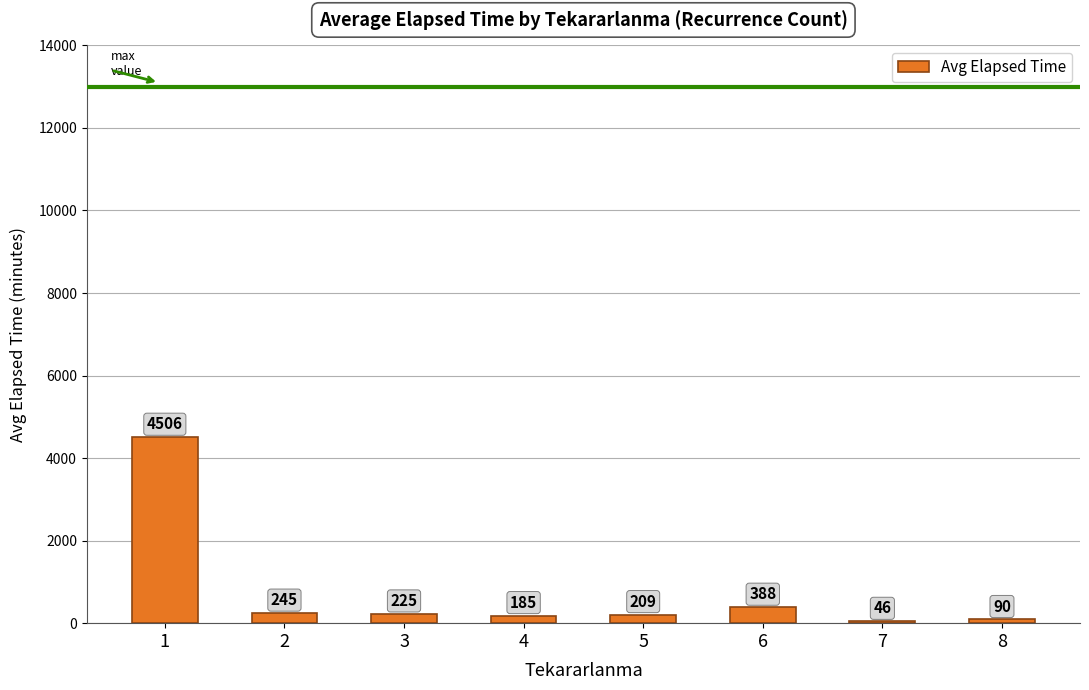

The chart shows a value of 4506.7 at 1. True or false?

True